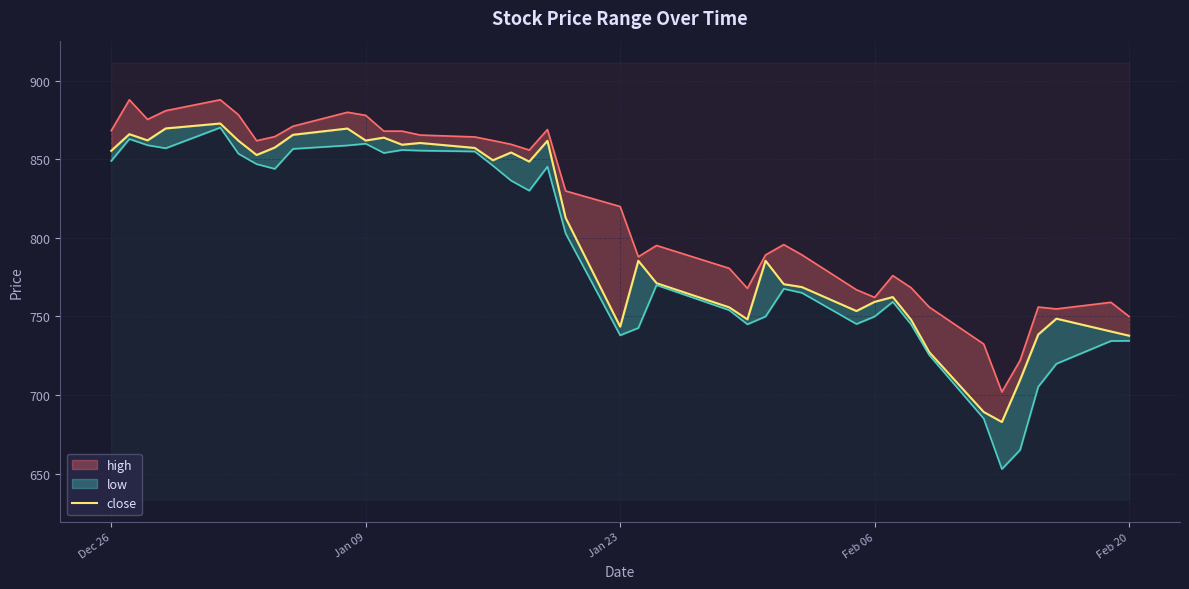

What is the difference between the maximum and minimum values?

190.1